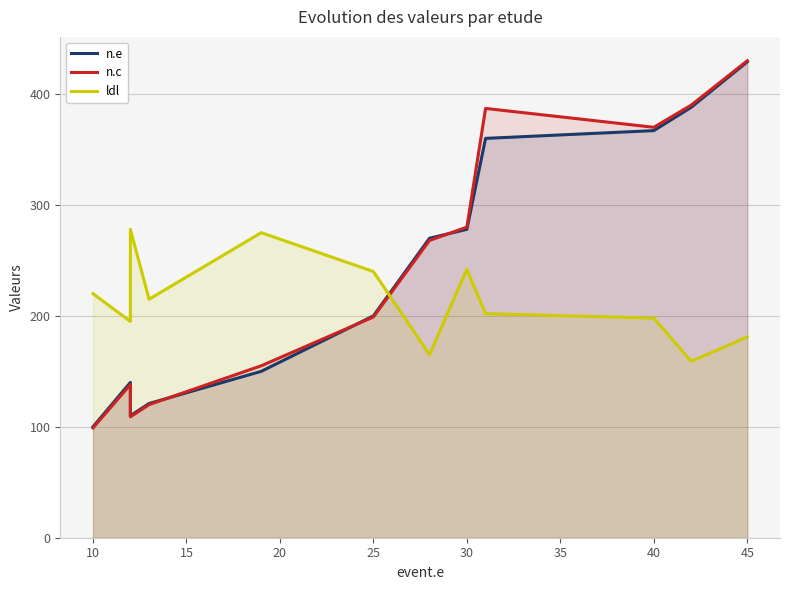

Which series has the largest range (max minus min)?

n.c